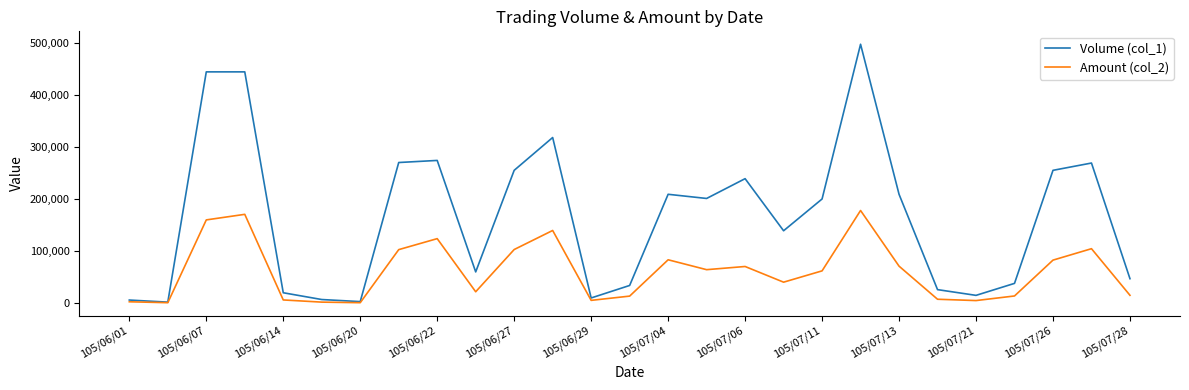

Which series has the largest total across all categories?

Volume (col_1)